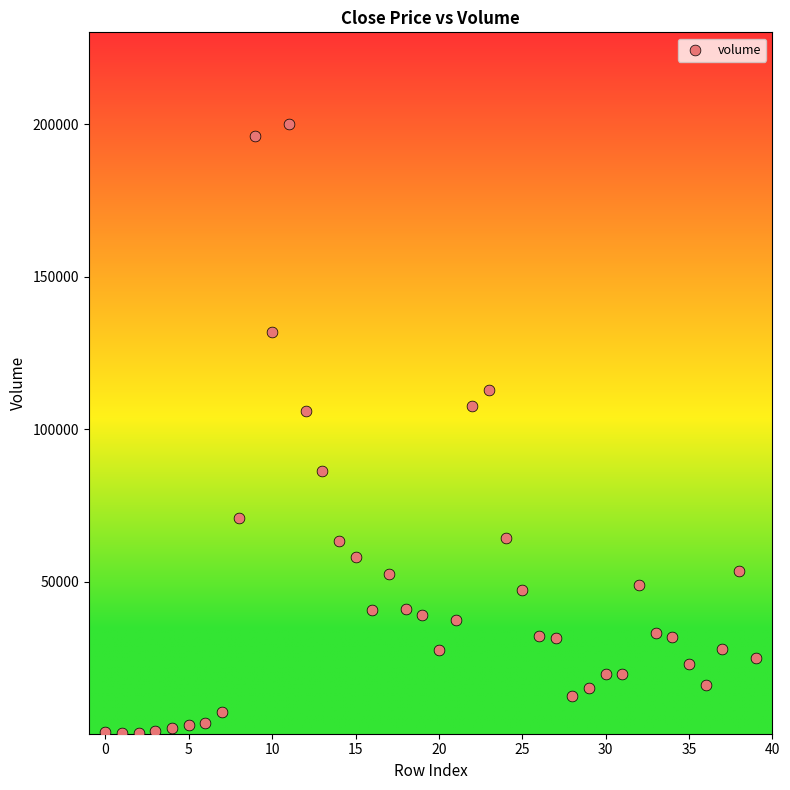

What is the range of Y values (max minus min)?

199630